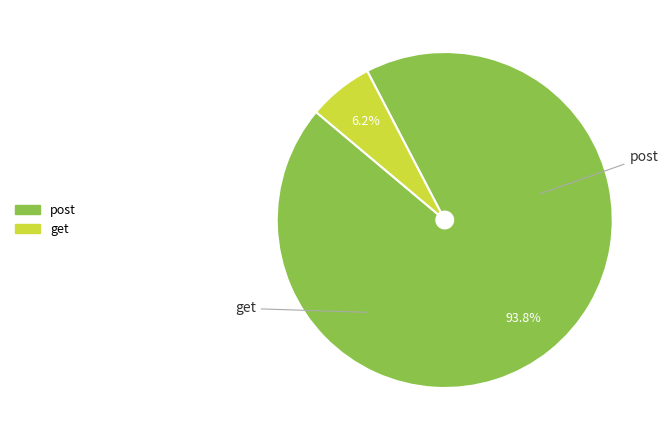

To the nearest percent, what portion does post represent?

94%